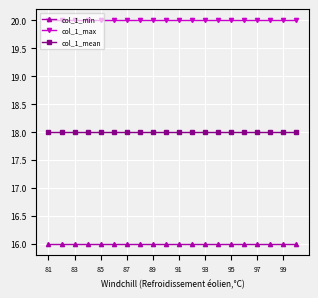

Reading left to right, extract all data points from this chart.

col_1_min: 16	16	16	16	16	16	16	16	16	16	16	16	16	16	16	16	16	16	16	16
col_1_max: 20	20	20	20	20	20	20	20	20	20	20	20	20	20	20	20	20	20	20	20
col_1_mean: 18	18	18	18	18	18	18	18	18	18	18	18	18	18	18	18	18	18	18	18